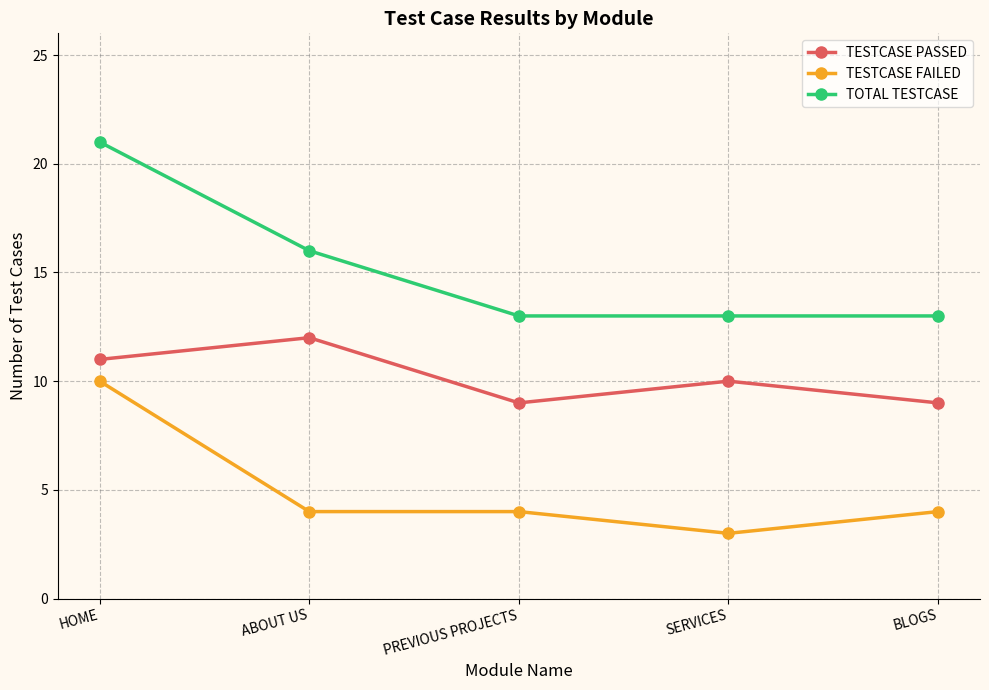

What is the minimum value for TESTCASE PASSED?

9